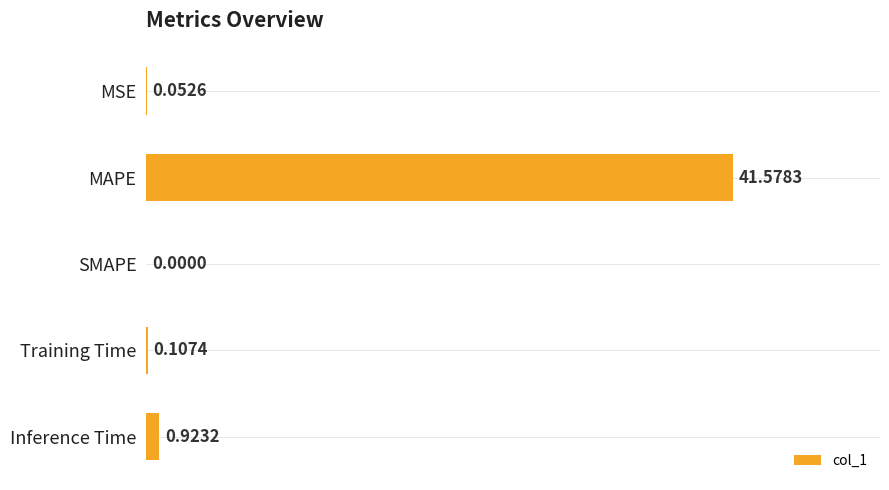

At which label is the value closest to 20?

Inference Time